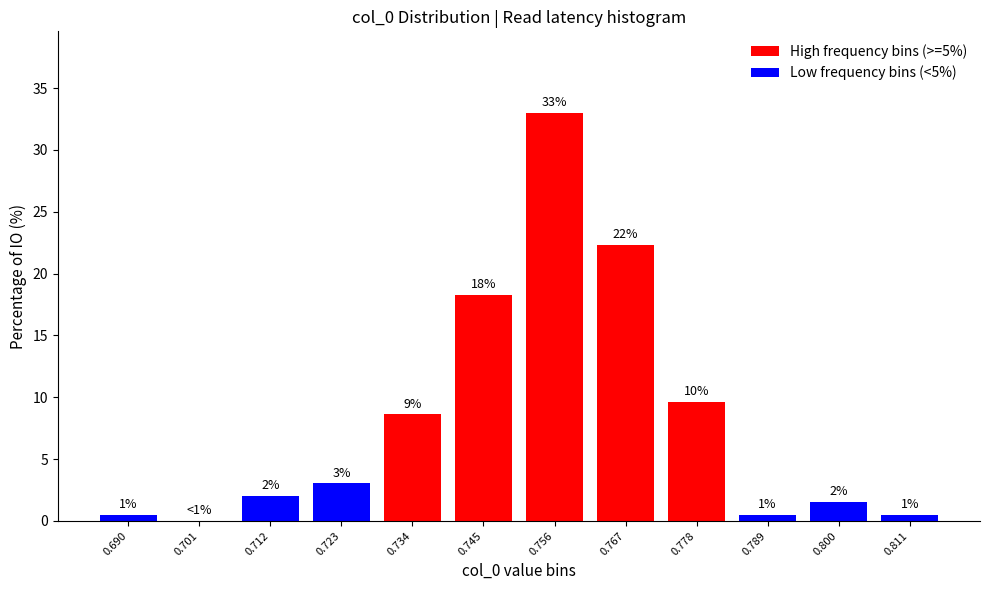

Are the bars horizontal?

No